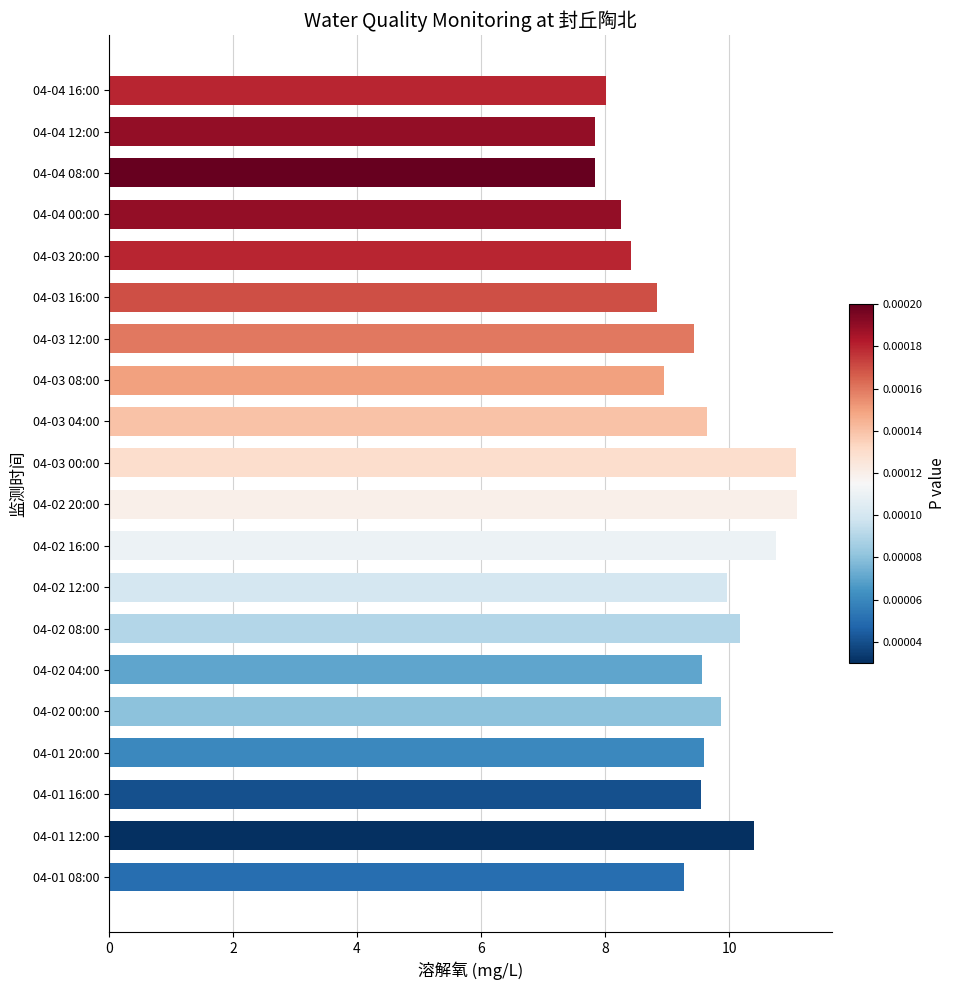

What is the difference between the values at 04-04 16:00 and 04-02 16:00?

2.7